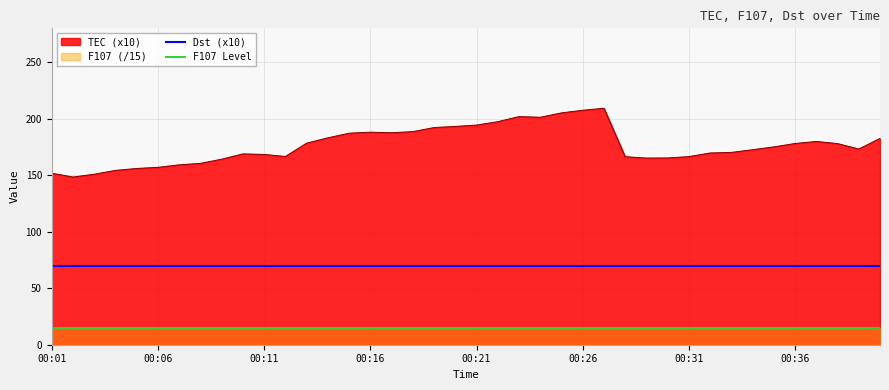

Is it true that F107 equals 223.4 at 00:26?

True